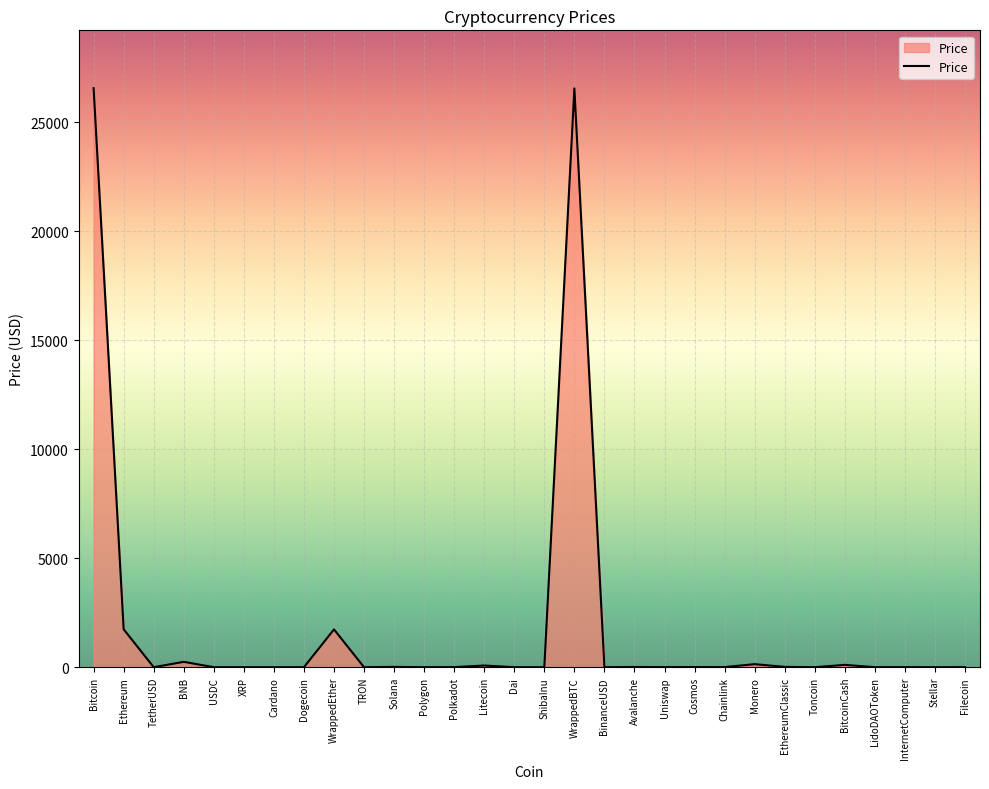

True or false: the data shows 37368.6 at WrappedBTC.

False